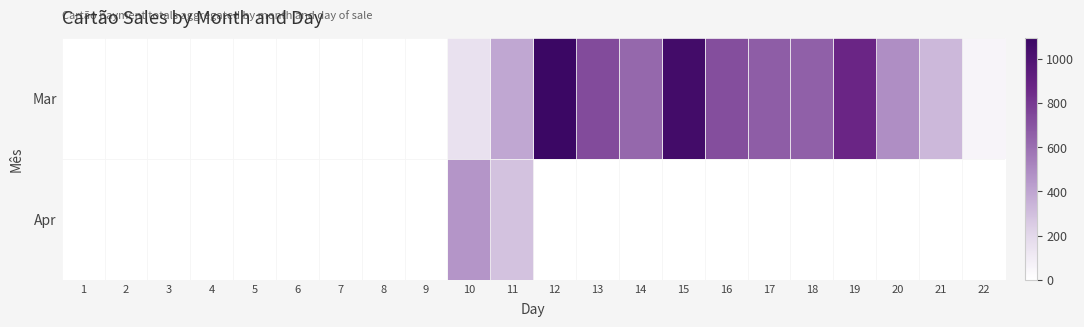

Reading left to right, list all the values displayed in this chart.

Mar: 1=0.0	2=0.0	3=0.0	4=0.0	5=0.0	6=0.0	7=0.0	8=0.0	9=0.0	10=149.9	11=390.2	12=1095.2	13=732.4	14=627.6	15=1054.4	16=721.3	17=665.0	18=657.5	19=873.5	20=484.9	21=329.4	22=51.7
Apr: 1=0.0	2=0.0	3=0.0	4=0.0	5=0.0	6=0.0	7=0.0	8=0.0	9=0.0	10=460.7	11=288.7	12=0.0	13=0.0	14=0.0	15=0.0	16=0.0	17=0.0	18=0.0	19=0.0	20=0.0	21=0.0	22=0.0